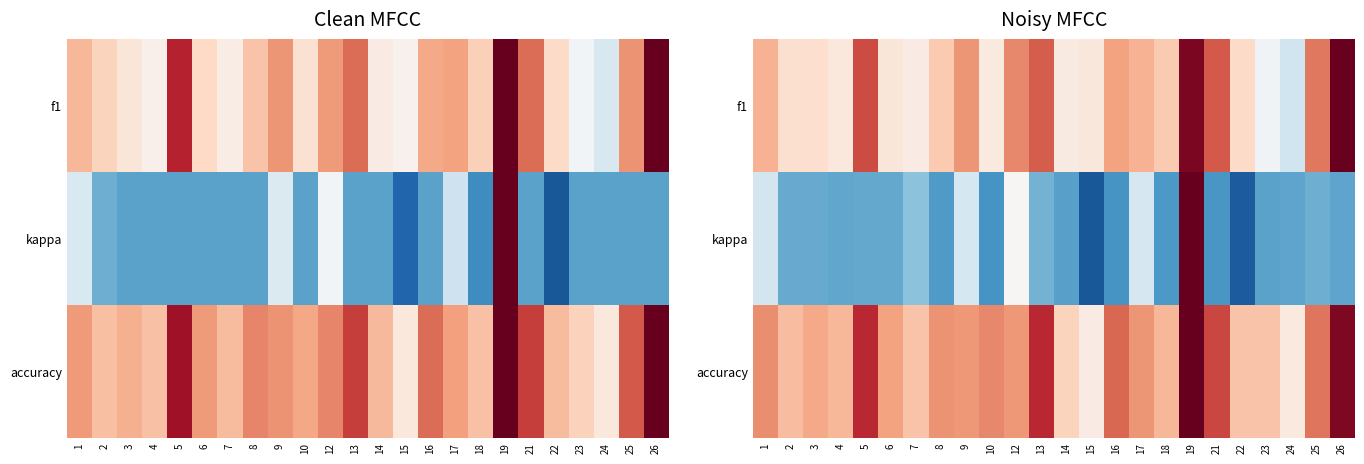

Rank the series by their average value, from lowest to highest.

kappa, f1, accuracy